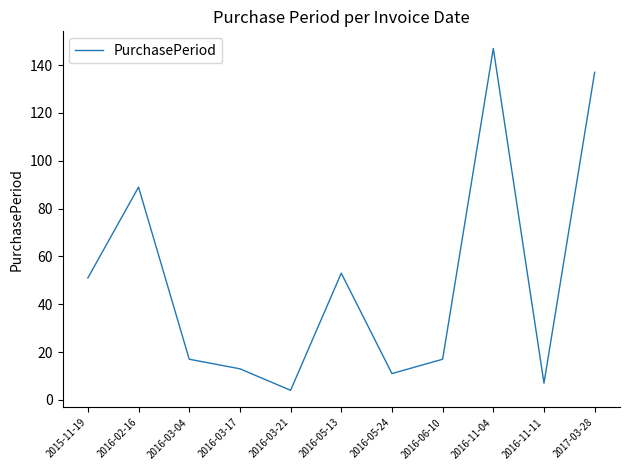

Reading left to right, what are all the values shown in this chart?

2015-11-19=51	2016-02-16=89	2016-03-04=17	2016-03-17=13	2016-03-21=4	2016-05-13=53	2016-05-24=11	2016-06-10=17	2016-11-04=147	2016-11-11=7	2017-03-28=137